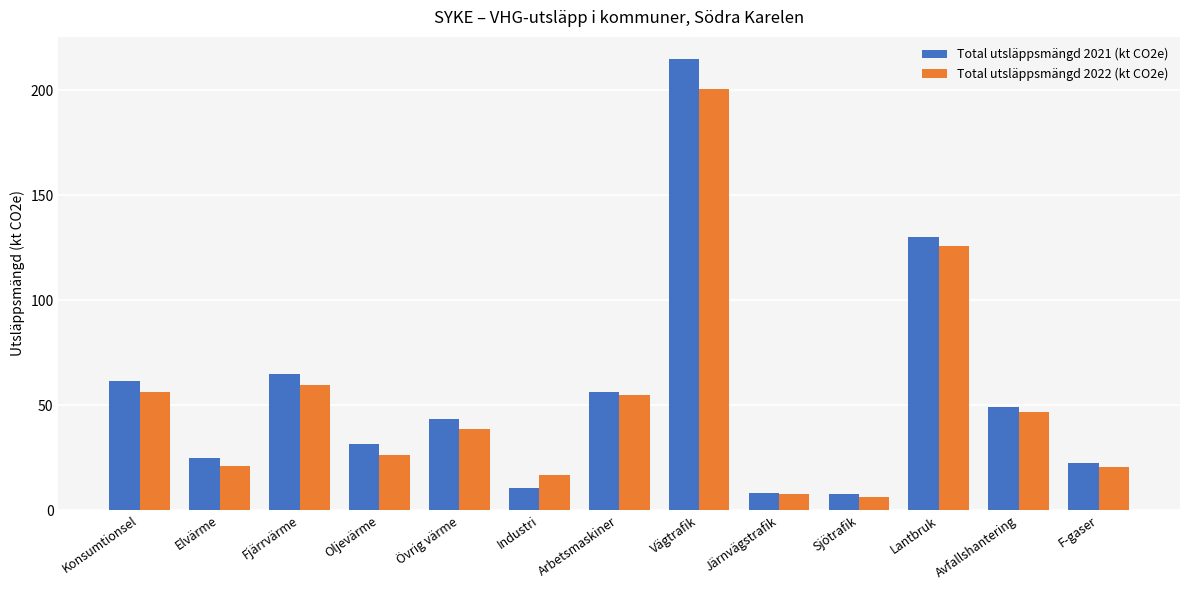

Rank the series by their maximum value, from highest to lowest.

Total utsläppsmängd 2021 (kt CO2e), Total utsläppsmängd 2022 (kt CO2e)